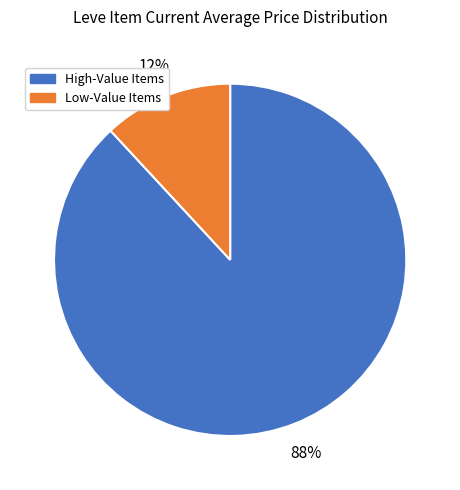

Is there a majority slice in this chart?

Yes